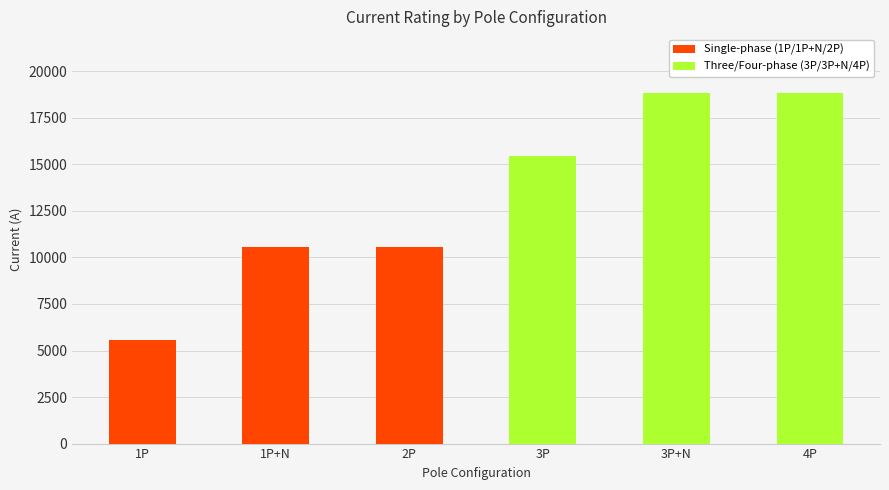

Which has a higher value, 2P or 3P+N?

3P+N